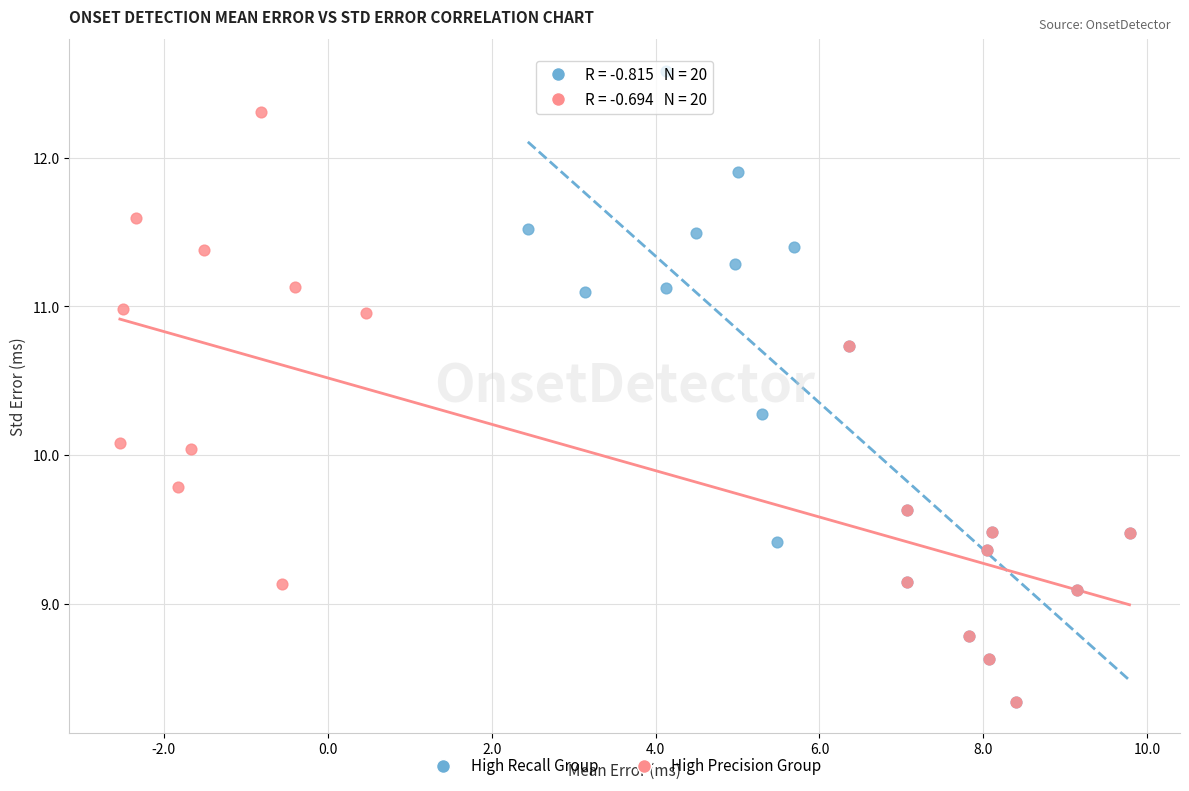

Which series contains the highest Y value?

High Recall Group